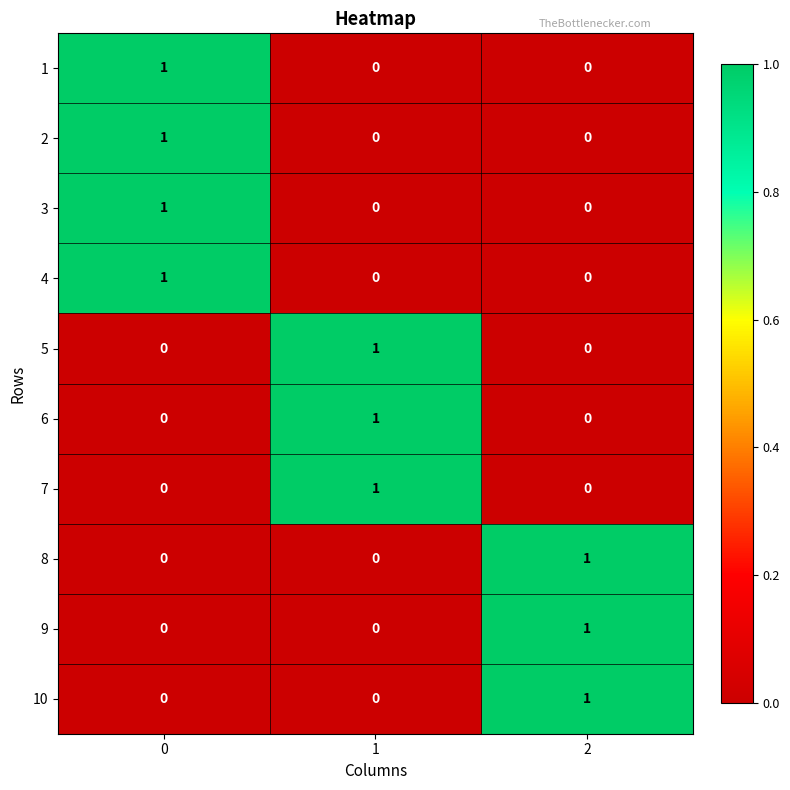

Reading left to right, list all the values displayed in this chart.

1: 0=1	1=0	2=0
2: 0=1	1=0	2=0
3: 0=1	1=0	2=0
4: 0=1	1=0	2=0
5: 0=0	1=1	2=0
6: 0=0	1=1	2=0
7: 0=0	1=1	2=0
8: 0=0	1=0	2=1
9: 0=0	1=0	2=1
10: 0=0	1=0	2=1